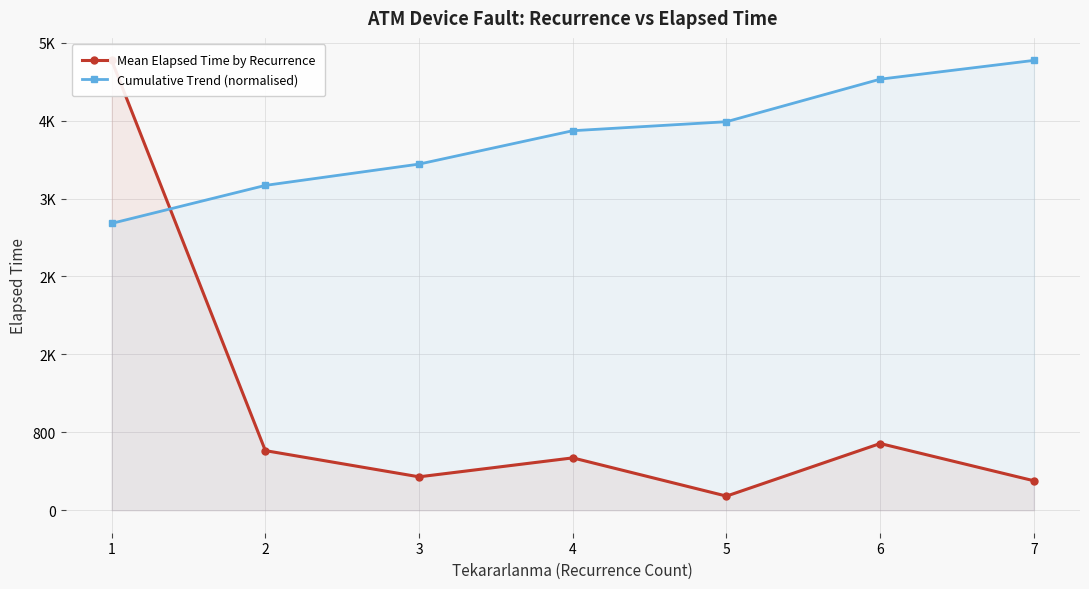

Is the value of Cumulative Trend (normalised) at 6 greater than the value of Mean Elapsed Time by Recurrence at 6?

Yes